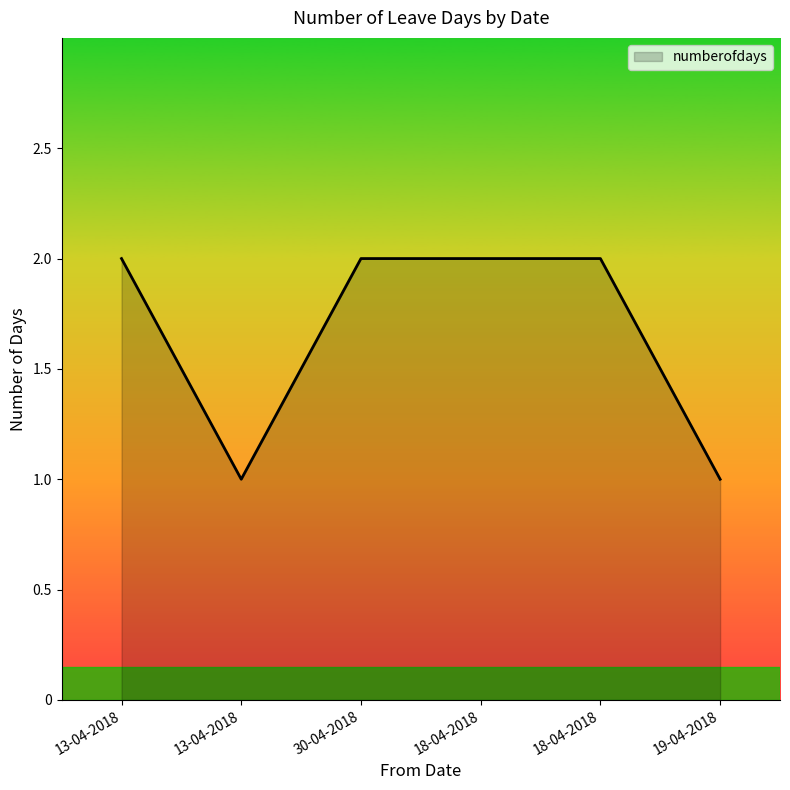

What is the maximum value shown in the chart?

2